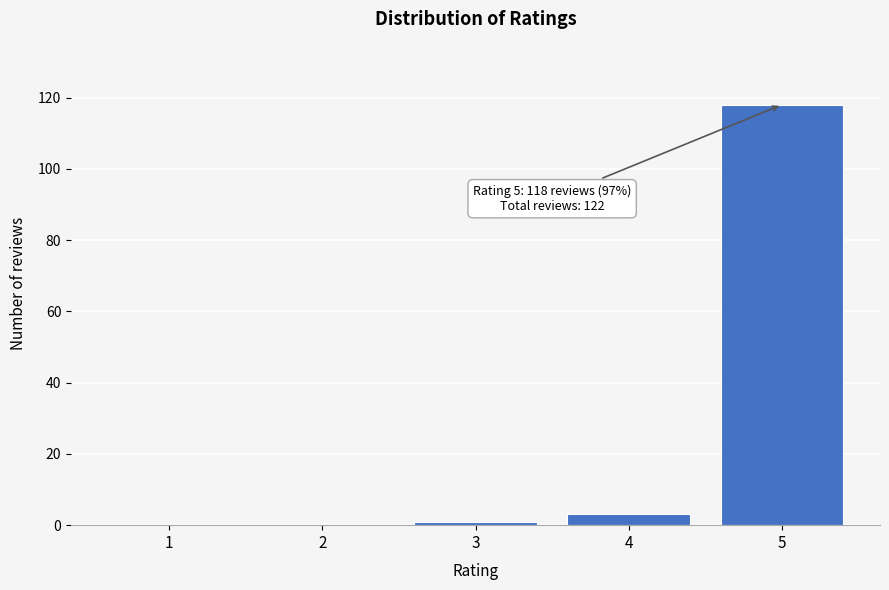

Reading right to left, what are all the values shown in this chart?

5=118	4=3	3=1	2=0	1=0